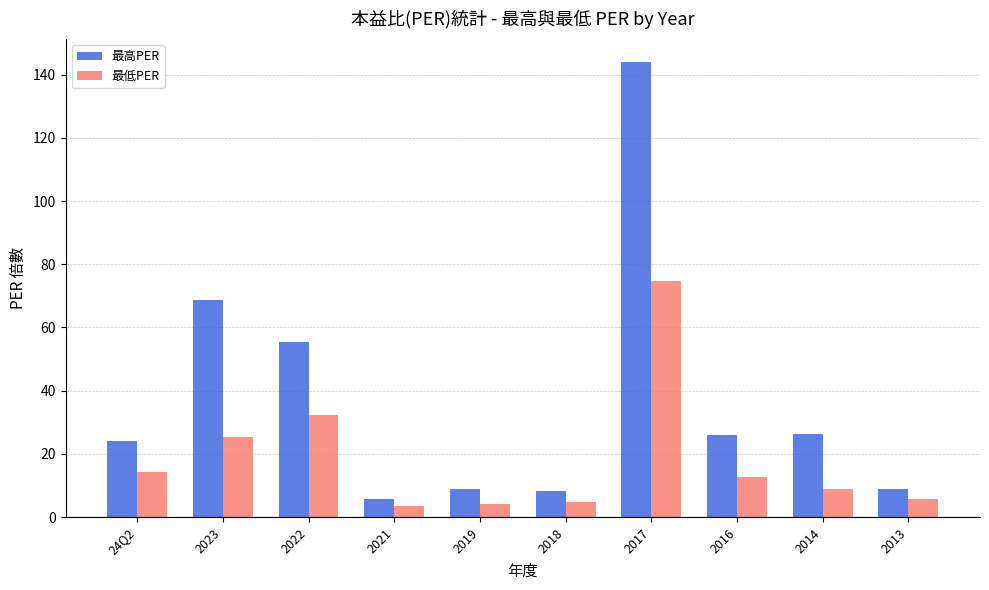

List the series in order of their overall mean, lowest first.

最低PER, 最高PER